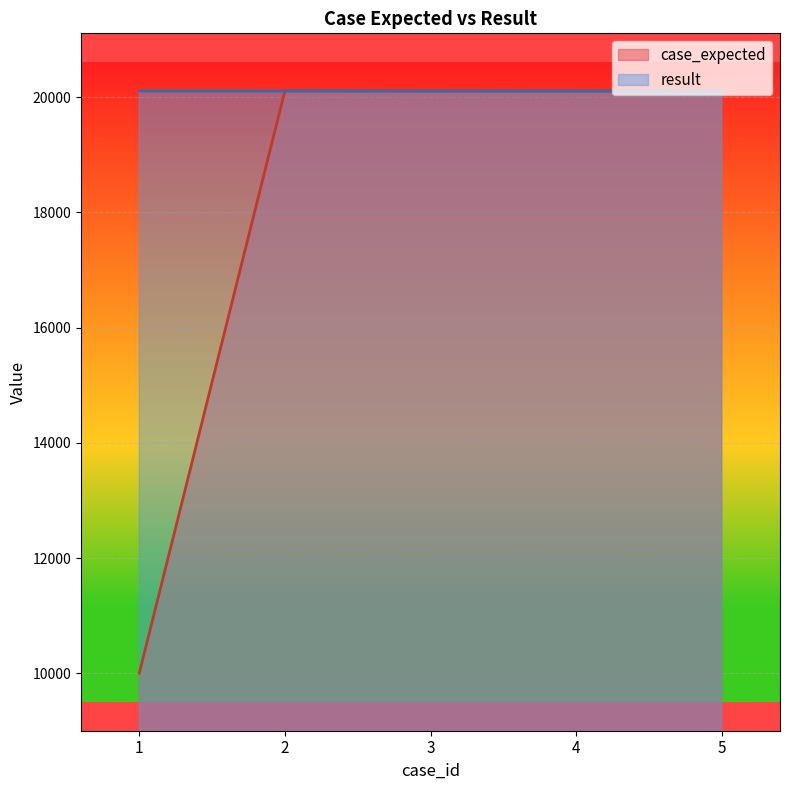

The value of case_expected at 5 is 35802. True or false?

False